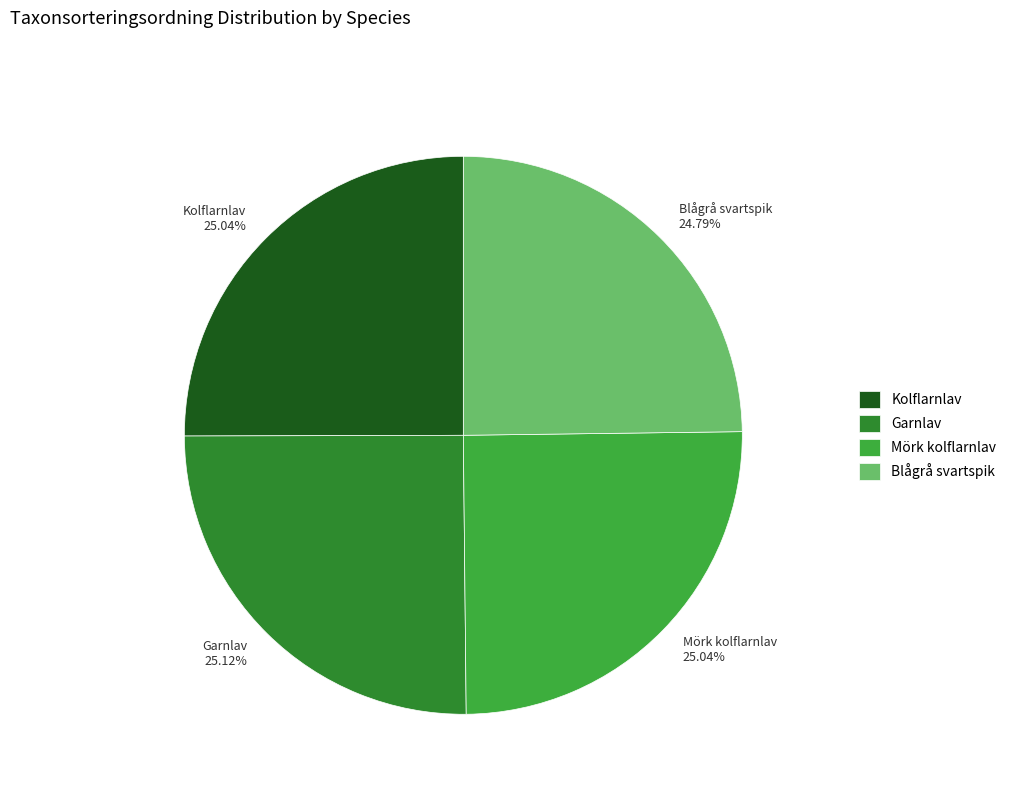

Does Blågrå svartspik 24.79% account for over 50% of the chart?

No